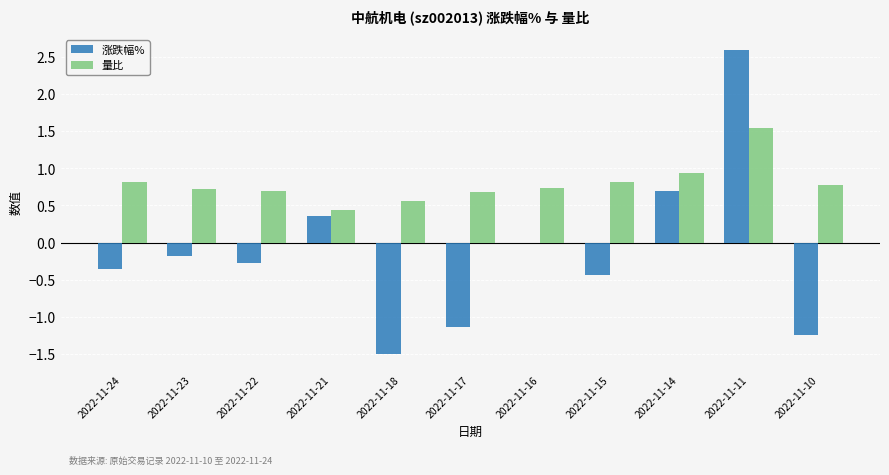

At which category is the sum across all series the highest?

2022-11-11